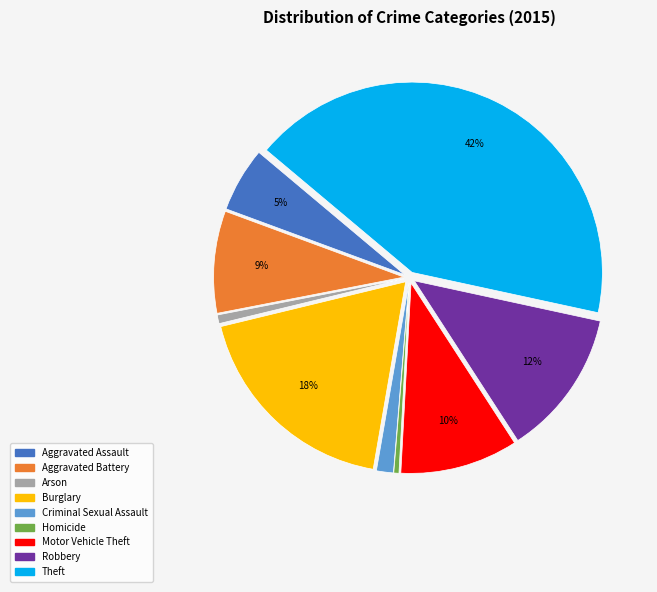

To the nearest percent, what portion does Arson represent?

1%